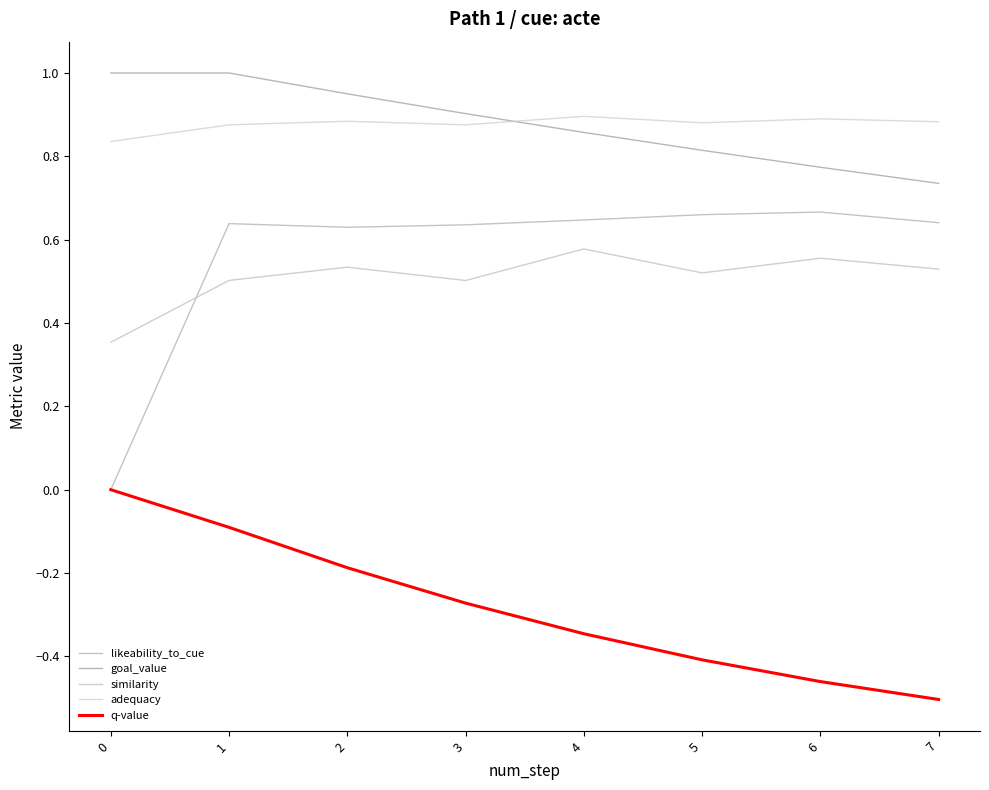

Between 3 and 7, which is larger?

7